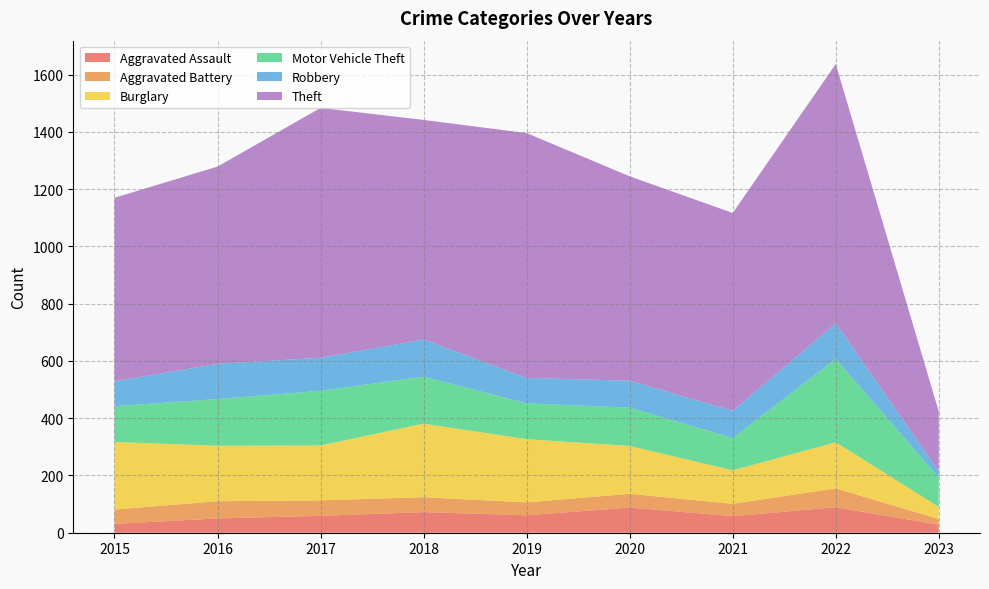

Reading right to left, transcribe all the data shown in this chart.

Aggravated Assault: 28	89	58	88	61	72	59	50	31
Aggravated Battery: 20	66	43	48	45	52	54	60	50
Burglary: 42	161	117	167	221	257	192	194	236
Motor Vehicle Theft: 103	291	113	134	125	164	191	163	125
Robbery: 22	125	95	94	89	130	115	123	87
Theft: 208	905	691	714	855	767	873	689	641